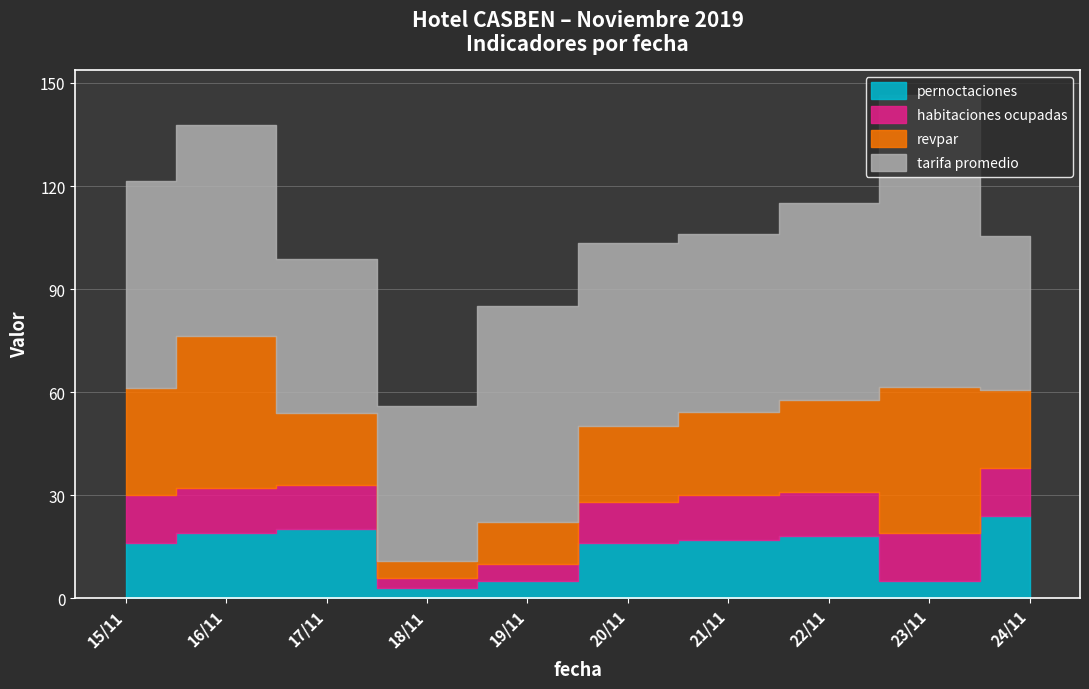

After their last crossing, which series has the higher values: habitaciones ocupadas or pernoctaciones?

pernoctaciones